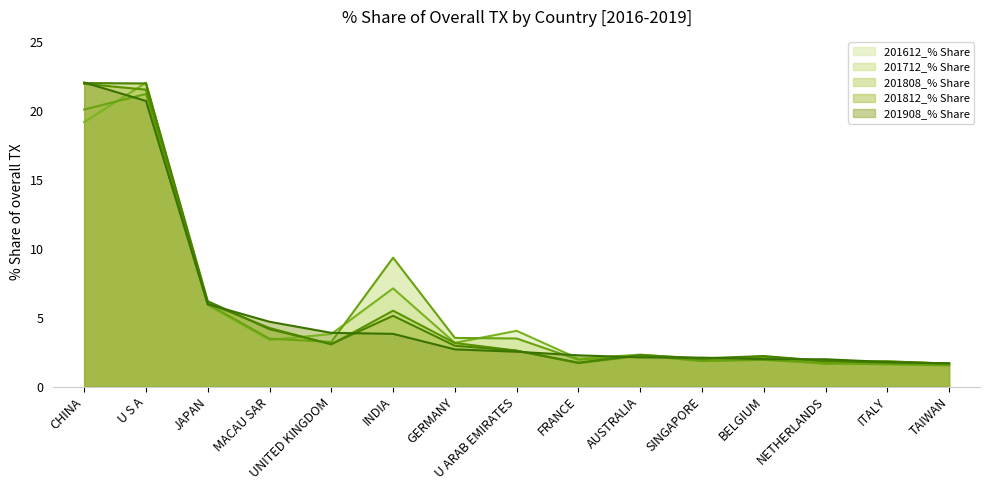

At which label does 201812_% Share first exceed 2?

CHINA